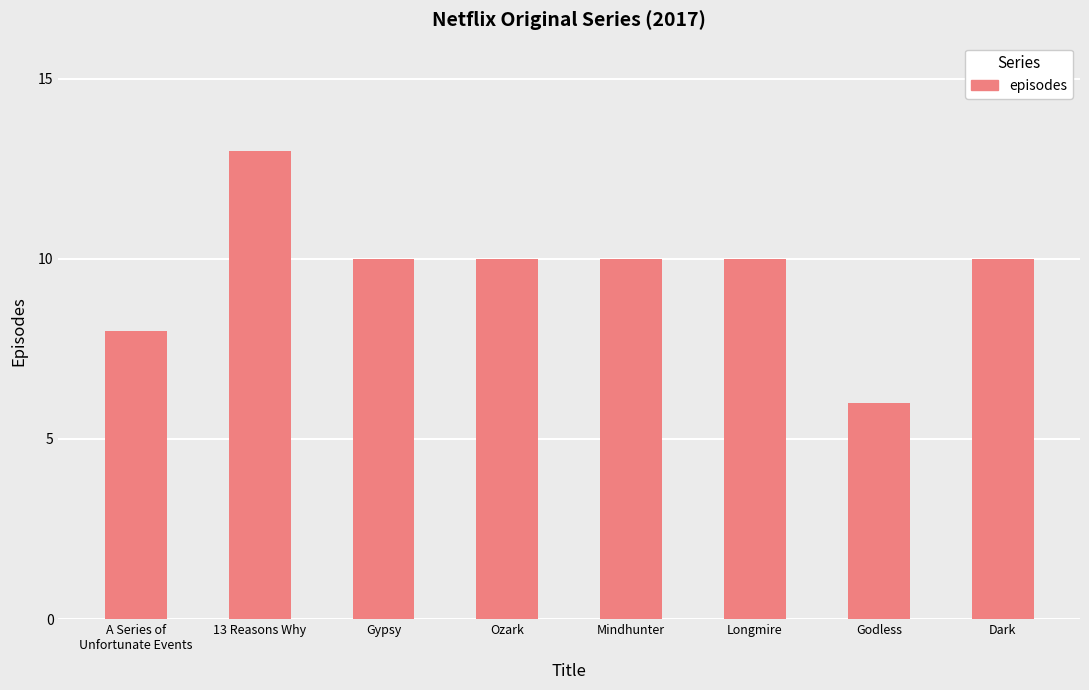

What is the smallest value displayed?

6